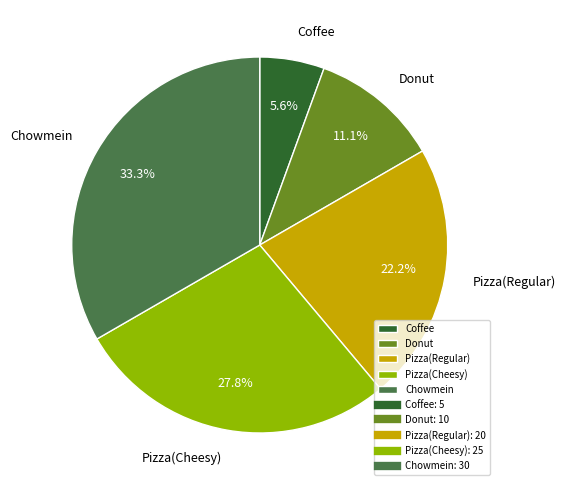

Approximately how many times larger is the value at Pizza(Regular) compared to Chowmein?

0.7